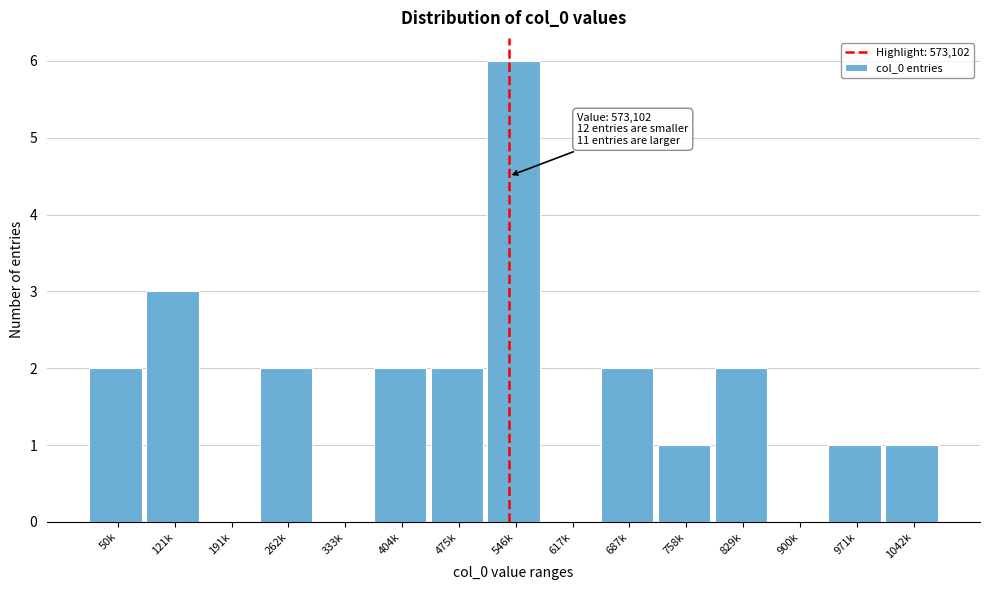

Which has a higher value, 900k or 758k?

758k